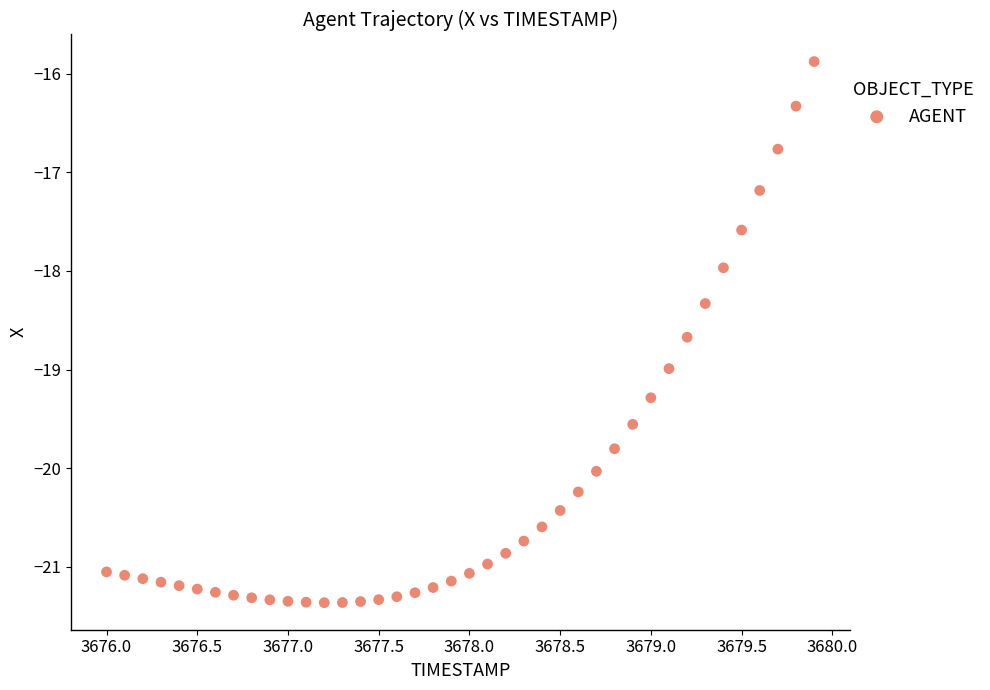

What is the range of X values (max minus min)?

3.9